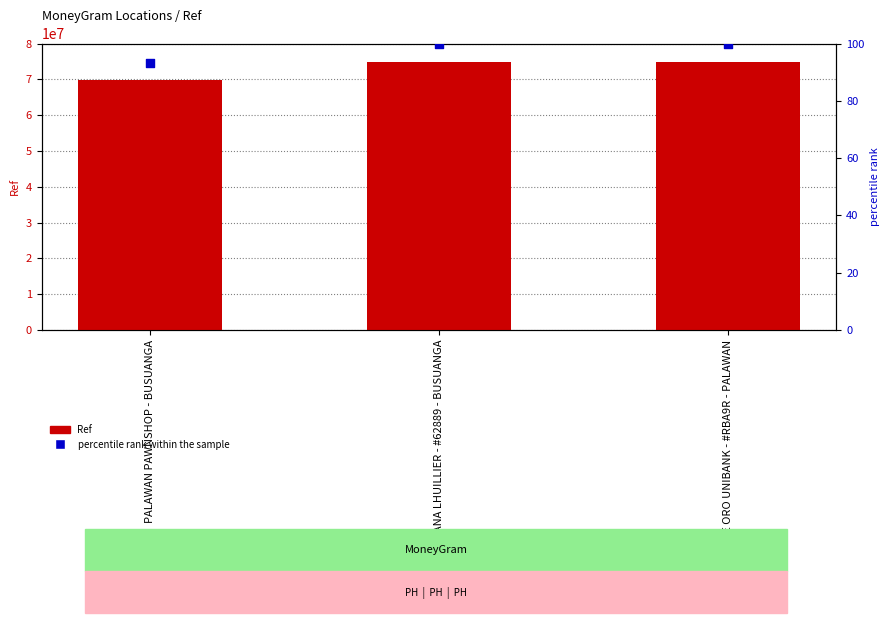

What are all the series names shown in the legend?

Ref, percentile rank within the sample